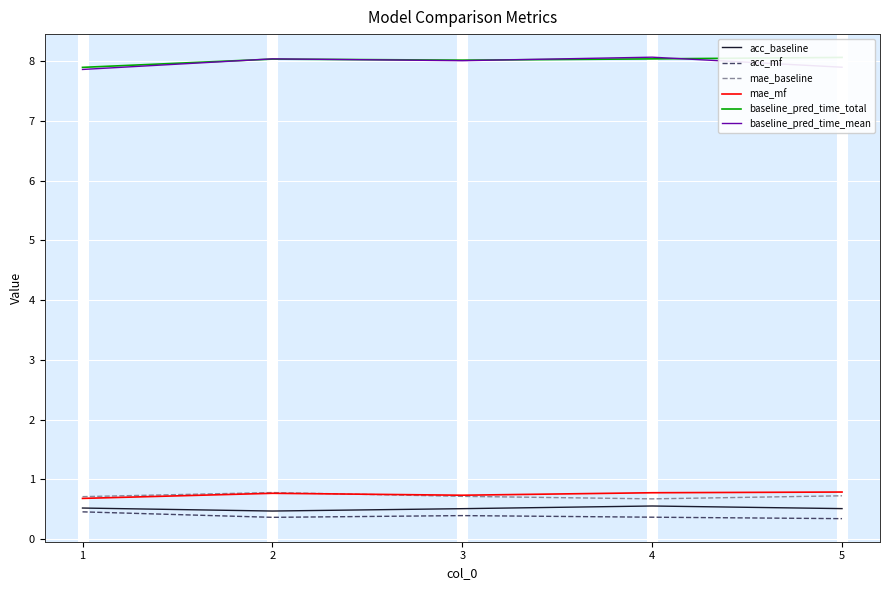

How many interior local peaks does the acc_mf series have?

1